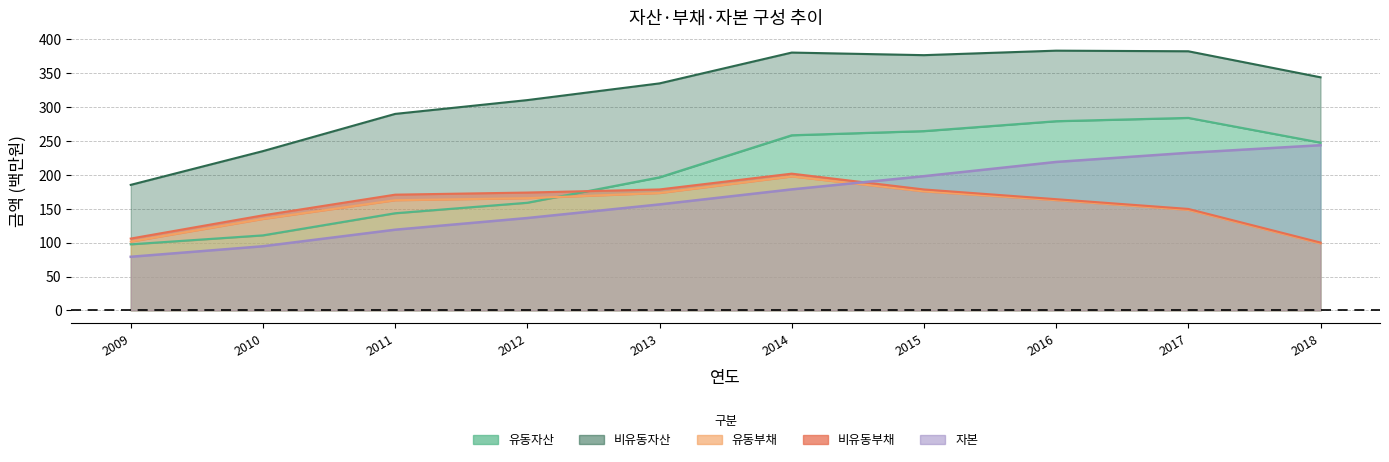

List the labels in order of 유동자산 value, smallest first.

2009, 2010, 2011, 2012, 2013, 2018, 2014, 2015, 2016, 2017